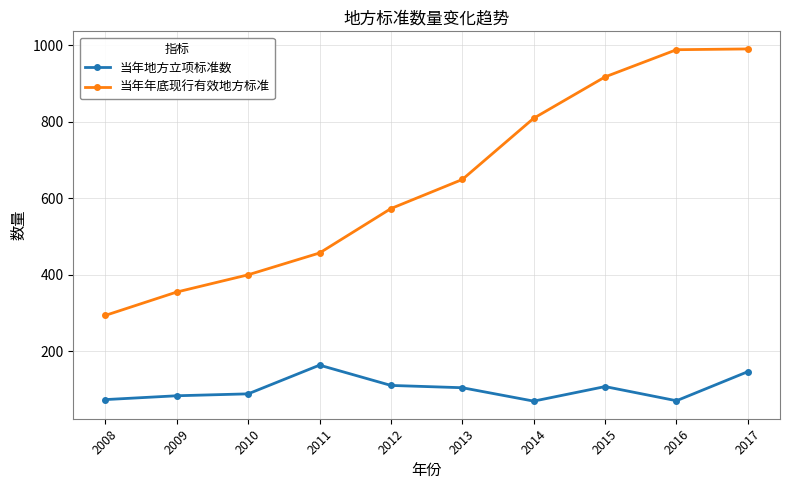

What is the value of the 当年地方立项标准数 point at the 1st from the left?

74